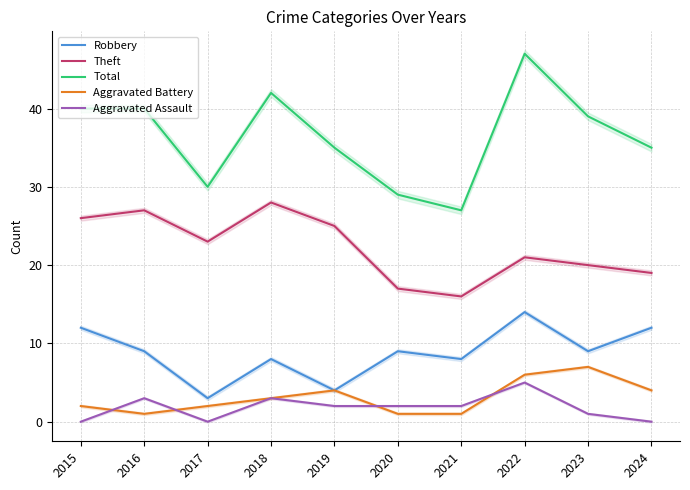

True or false: Aggravated Battery and Robbery intersect in this chart.

False